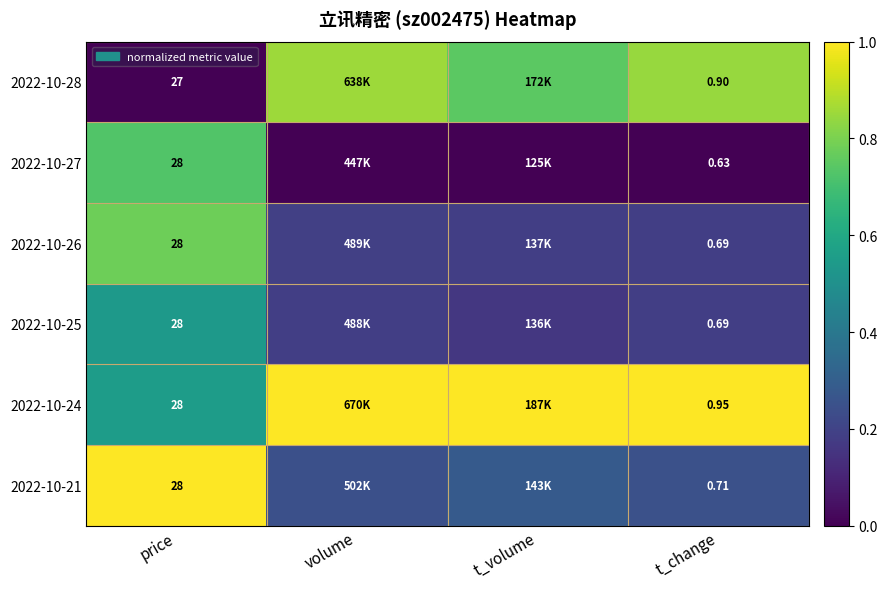

At which label does 2022-10-21 reach its minimum?

volume